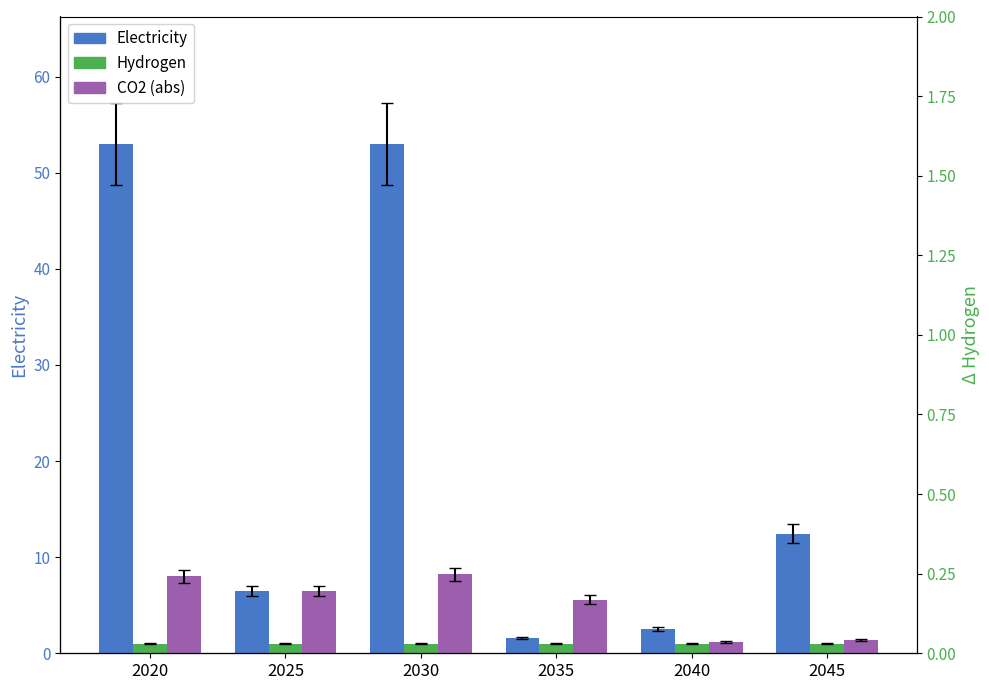

Which has a higher value, 2025 or 2035?

2025